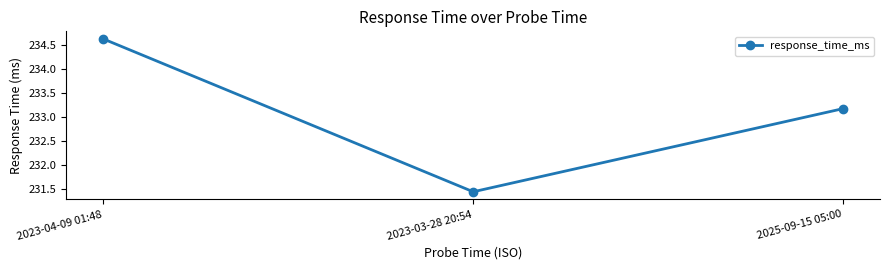

Between 2025-09-15 05:00 and 2023-04-09 01:48, which is larger?

2023-04-09 01:48